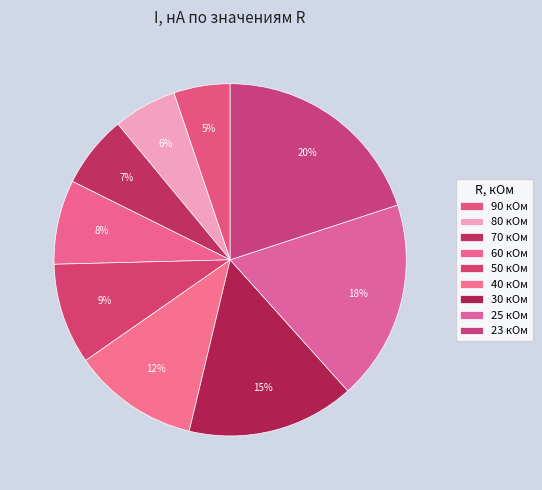

Combined, do 25 кОм and 40 кОм account for over 50%?

No